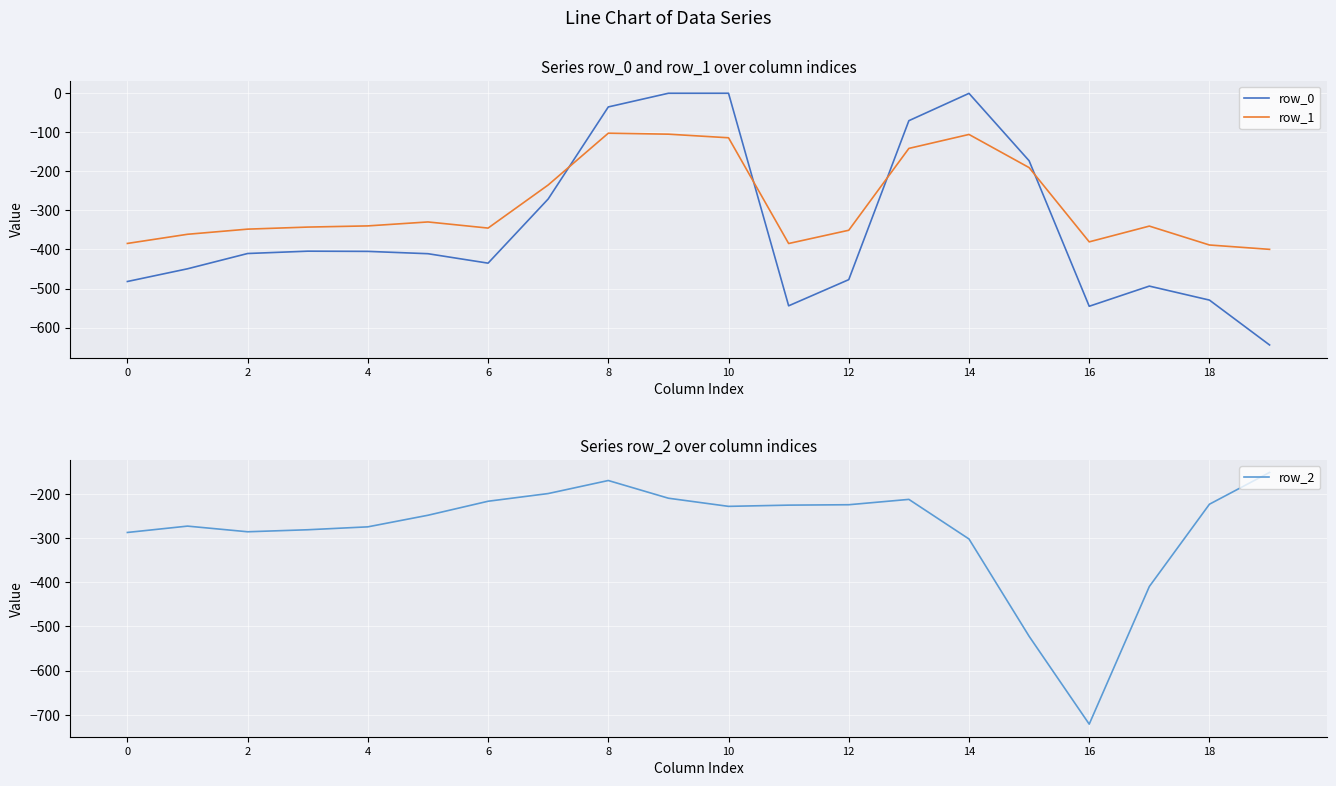

In row_0, how many points are lower than both neighbors (excluding endpoints)?

3